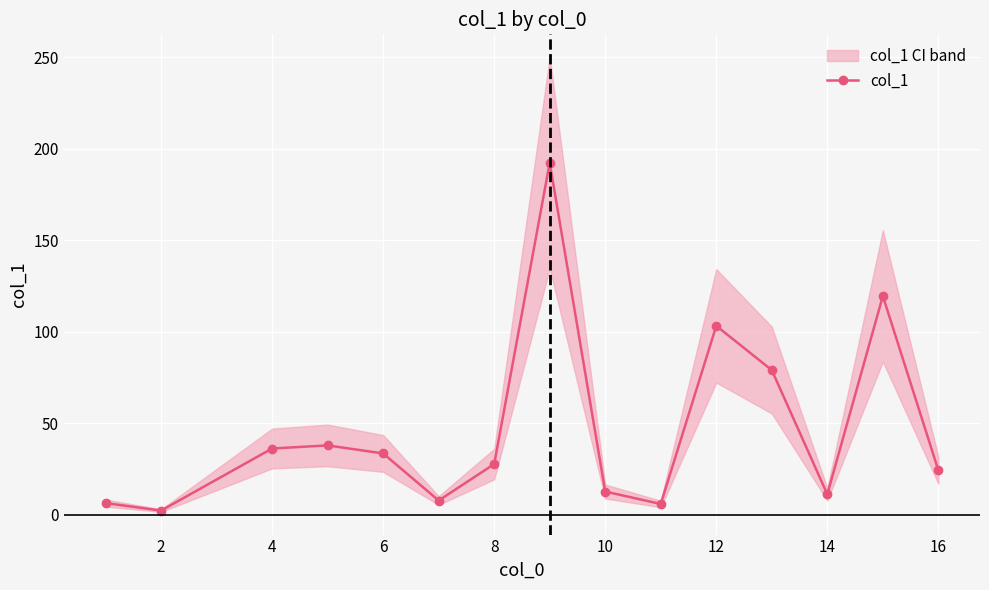

How many values in the col_1 series are below 27?

7